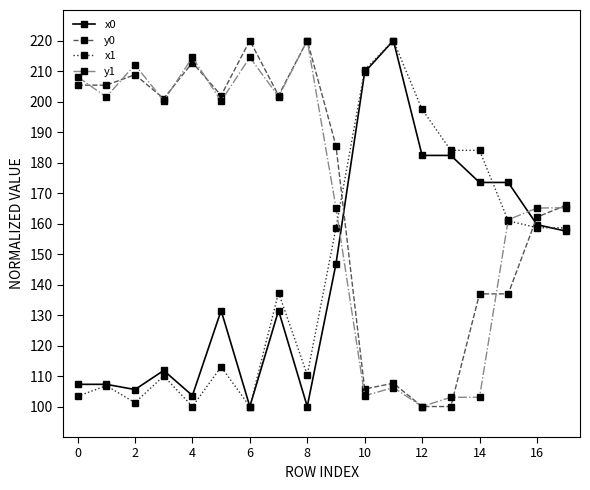

How many times do y1 and x0 cross each other?

2